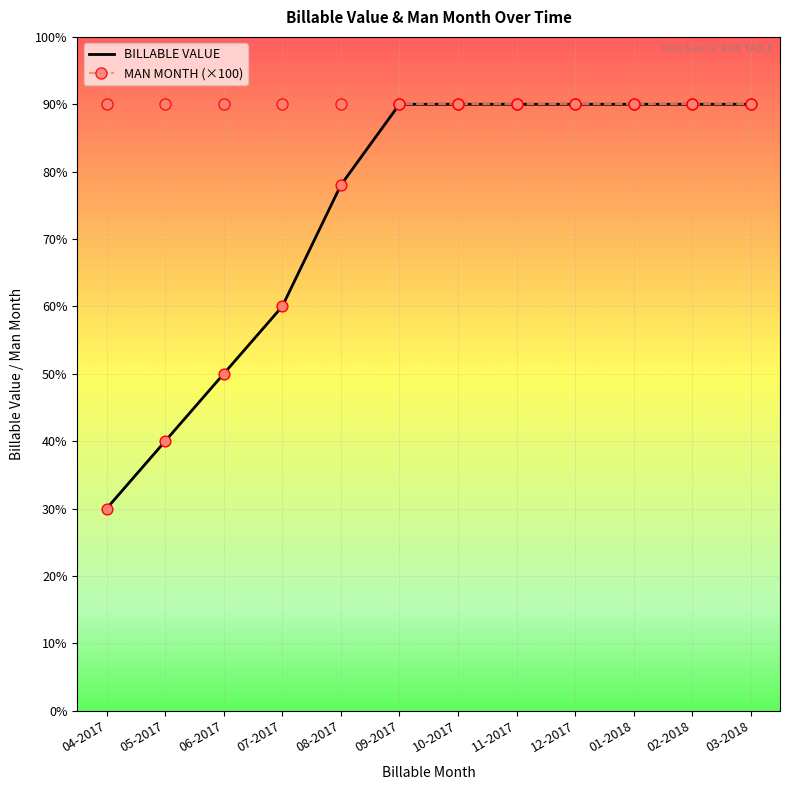

What are all the series names shown in the legend?

BILLABLE VALUE, MAN MONTH (×100)